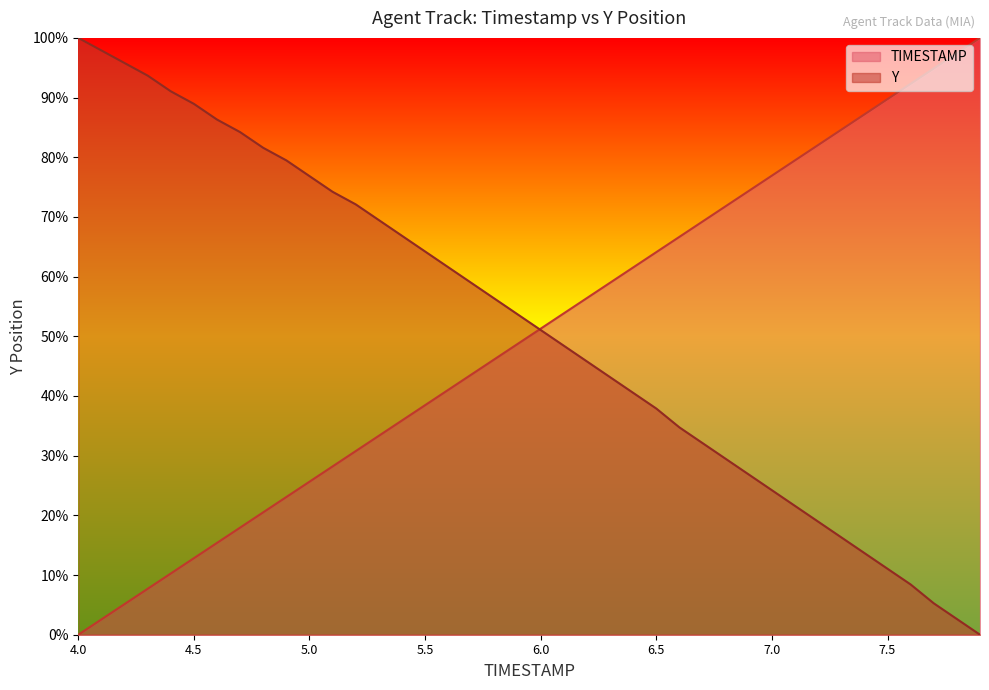

How many series are shown in this chart?

2